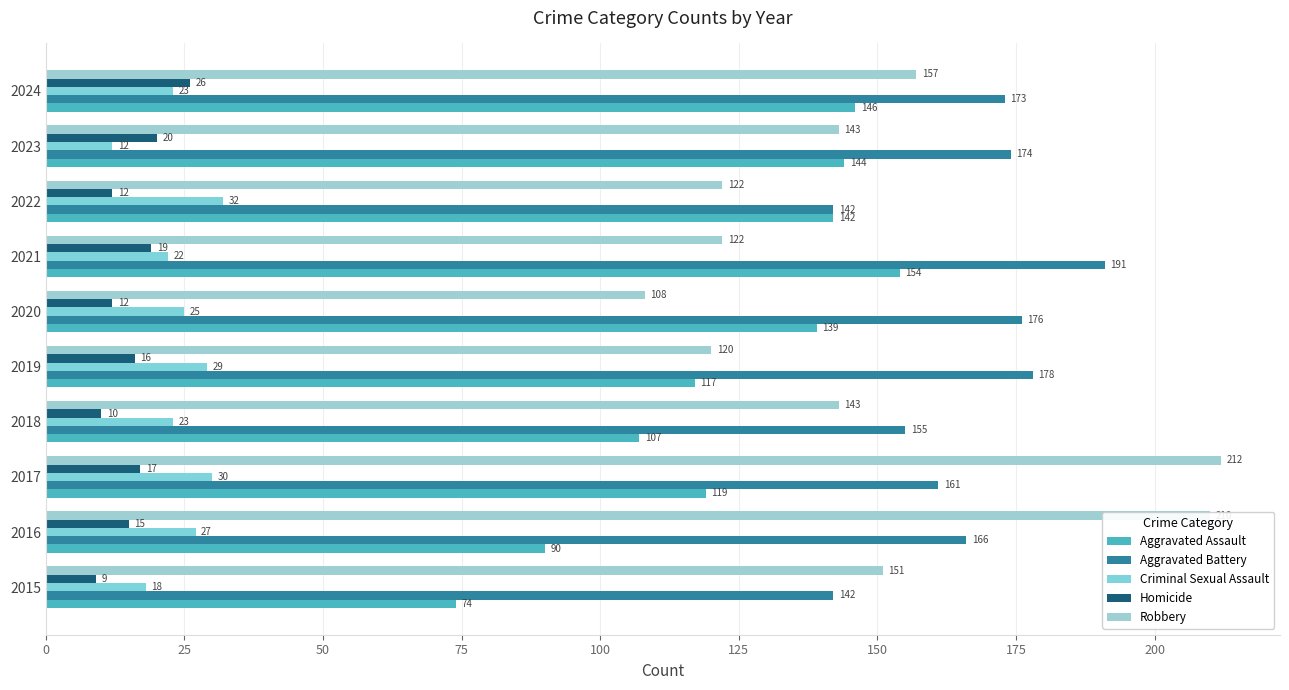

What is the greatest value displayed?

212